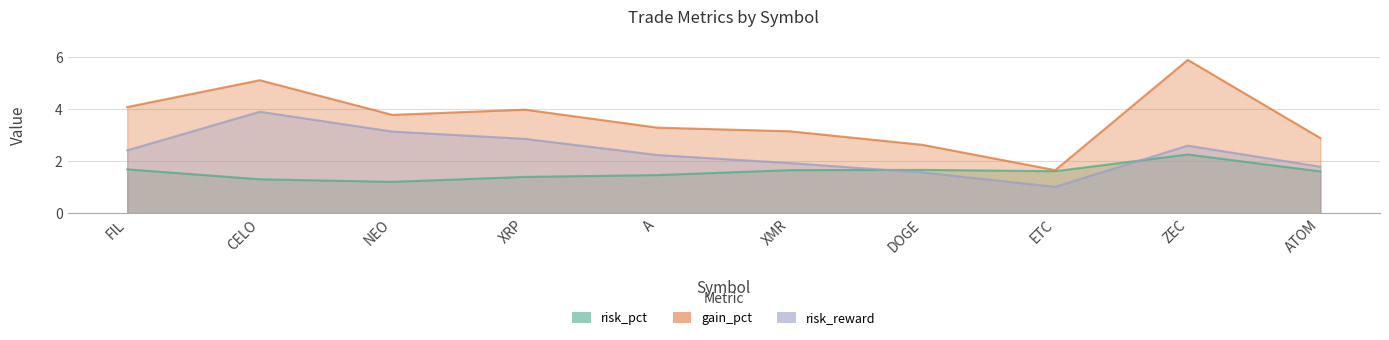

Is the value of risk_pct at XRP greater than the value of gain_pct at ZEC?

No